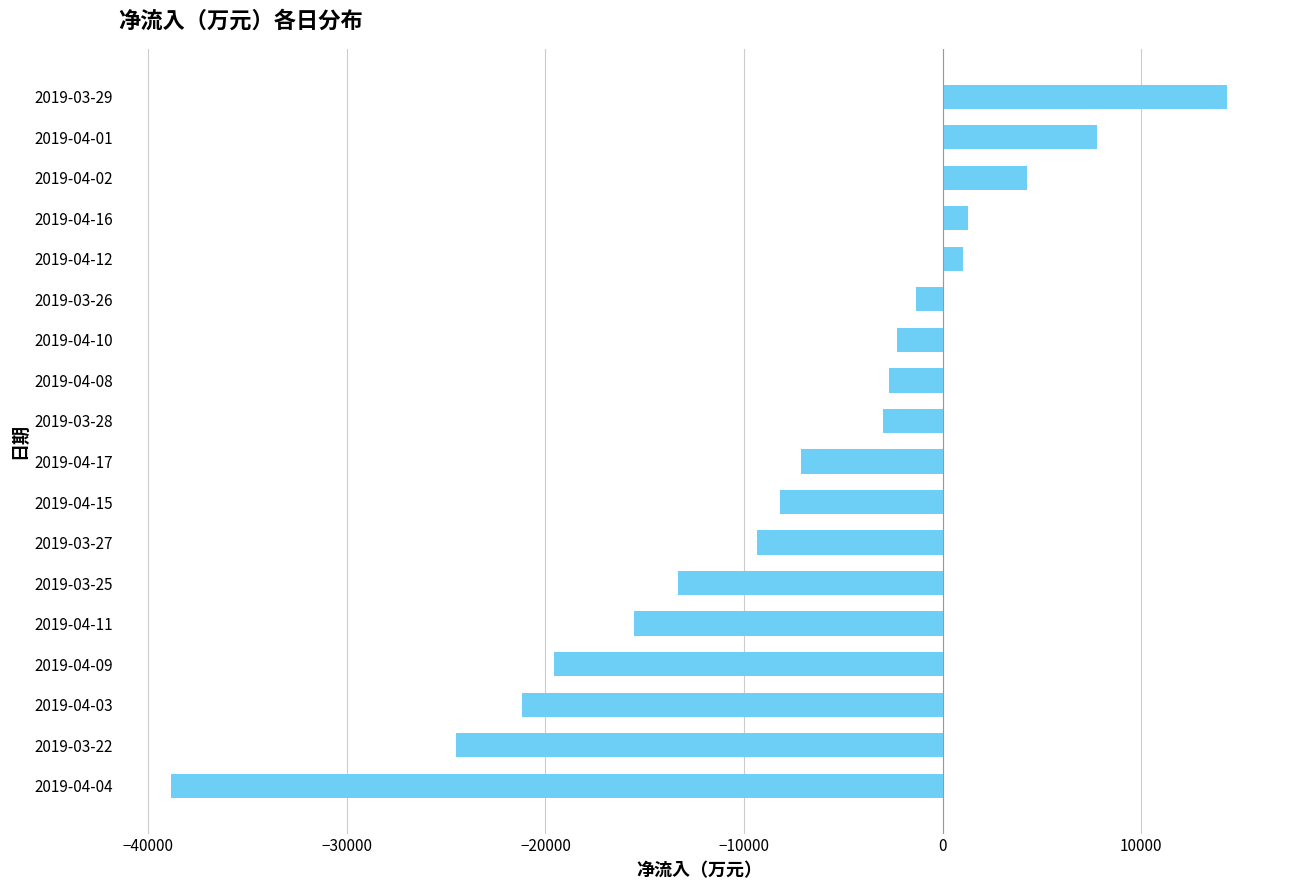

How many values are below zero?

13